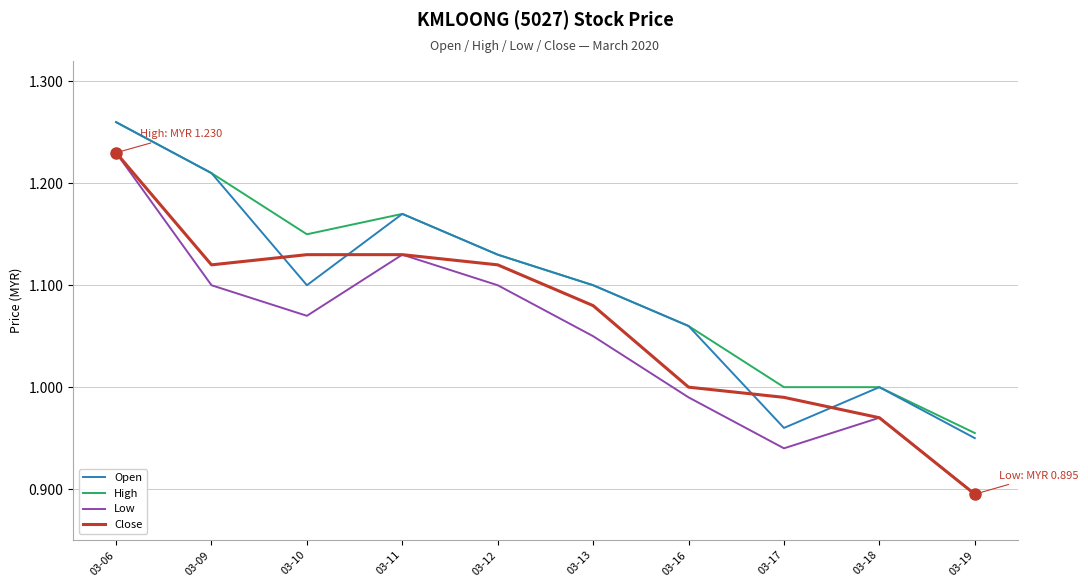

How many High values are between 1 and 2?

9